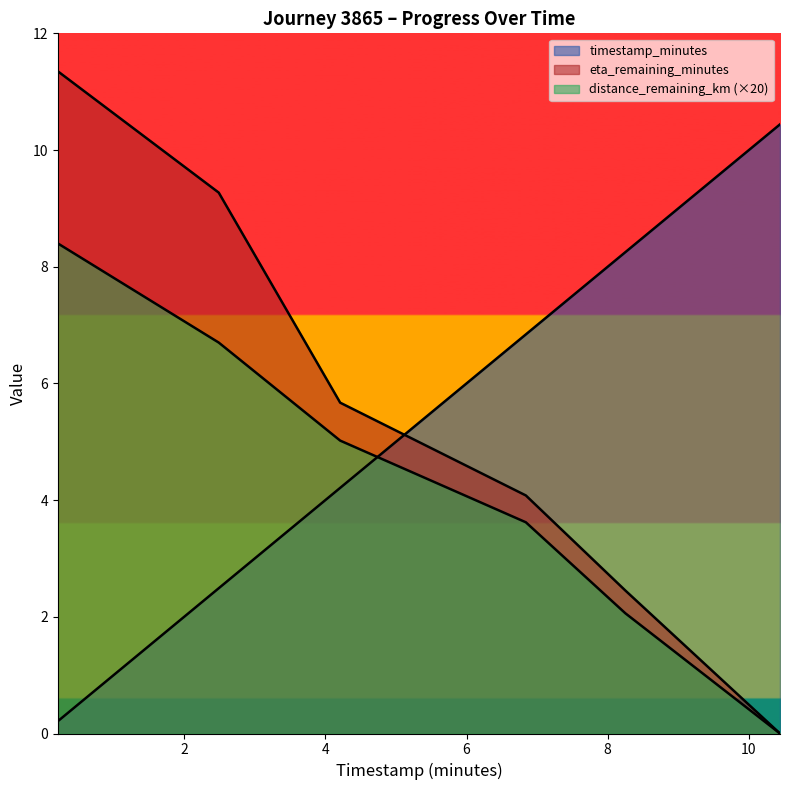

How many times do eta_remaining_minutes and timestamp_minutes cross each other?

1